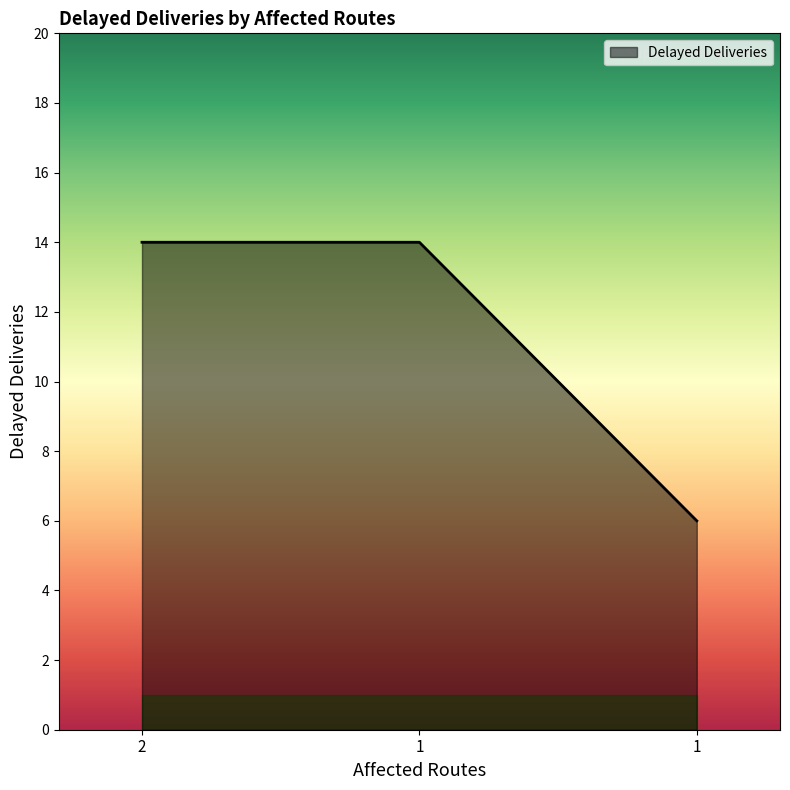

What is the sum of the values at 1 and 1?

20